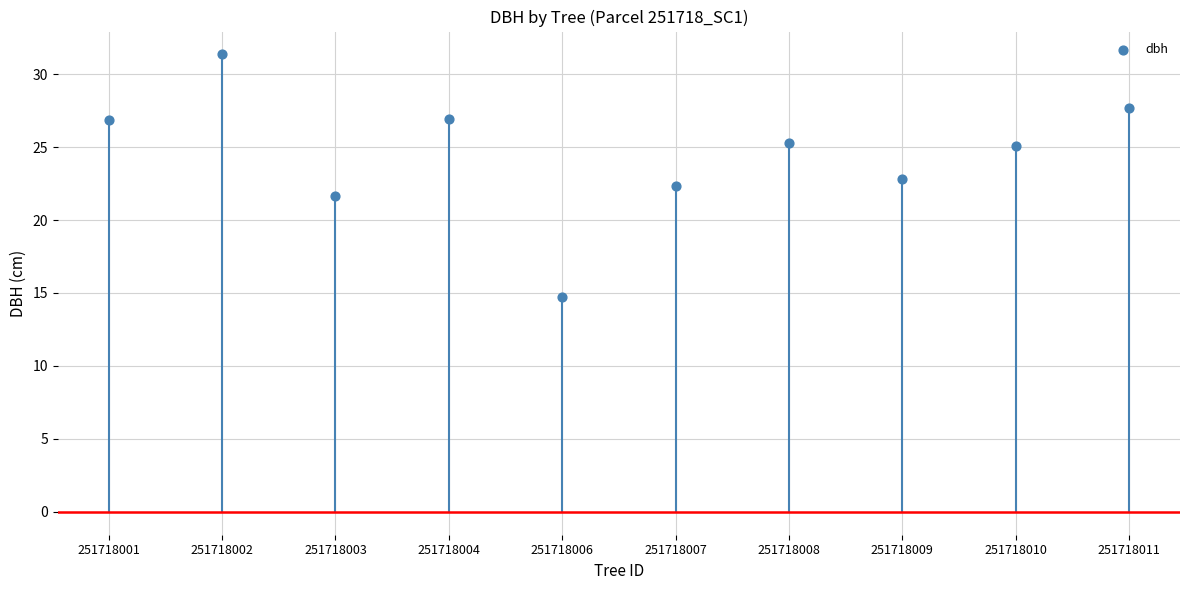

What is the average Y value?

24.5